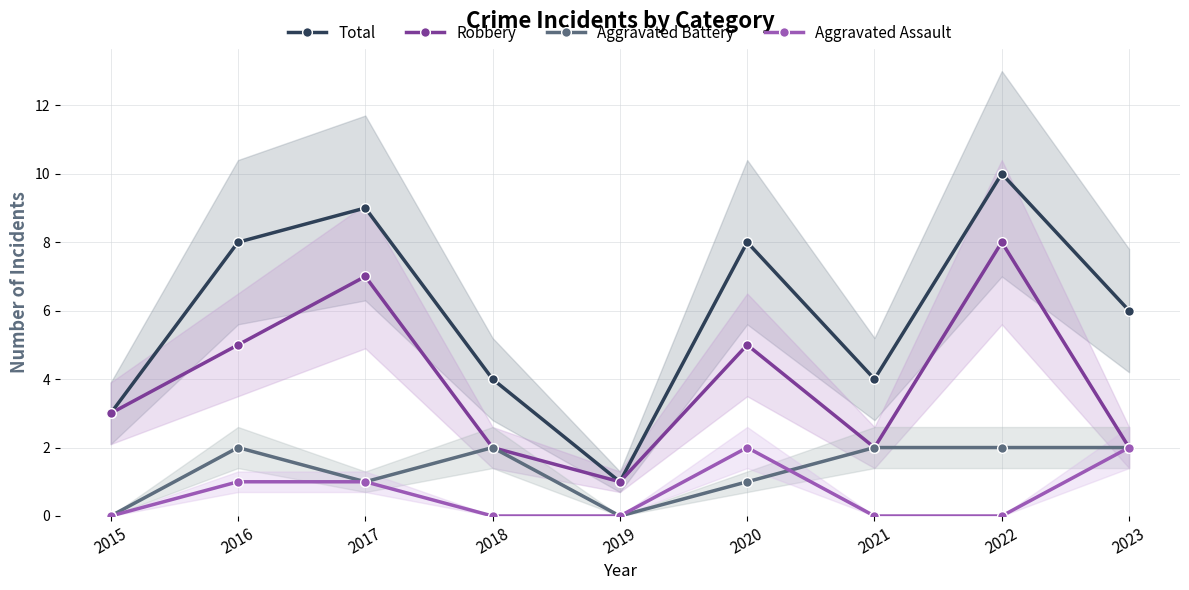

What is the sum of all Robbery values?

35